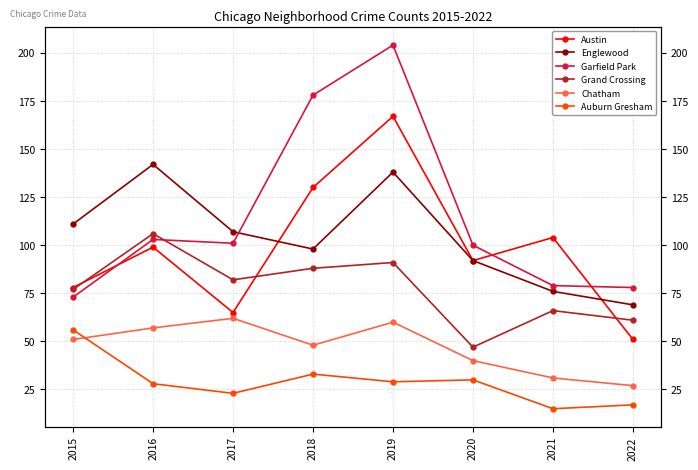

Which series has the largest total across all categories?

Garfield Park